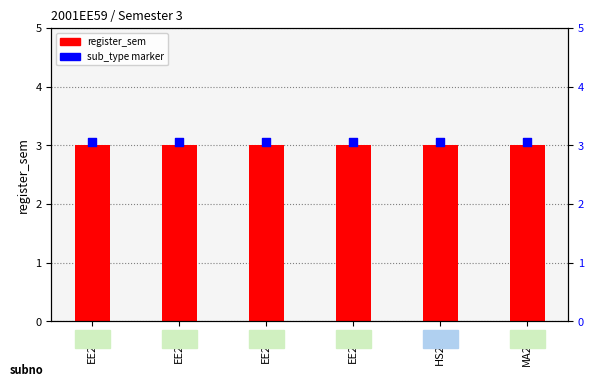

Is the value of register_sem at HS201 greater than the value of sub_type marker at EE201?

No